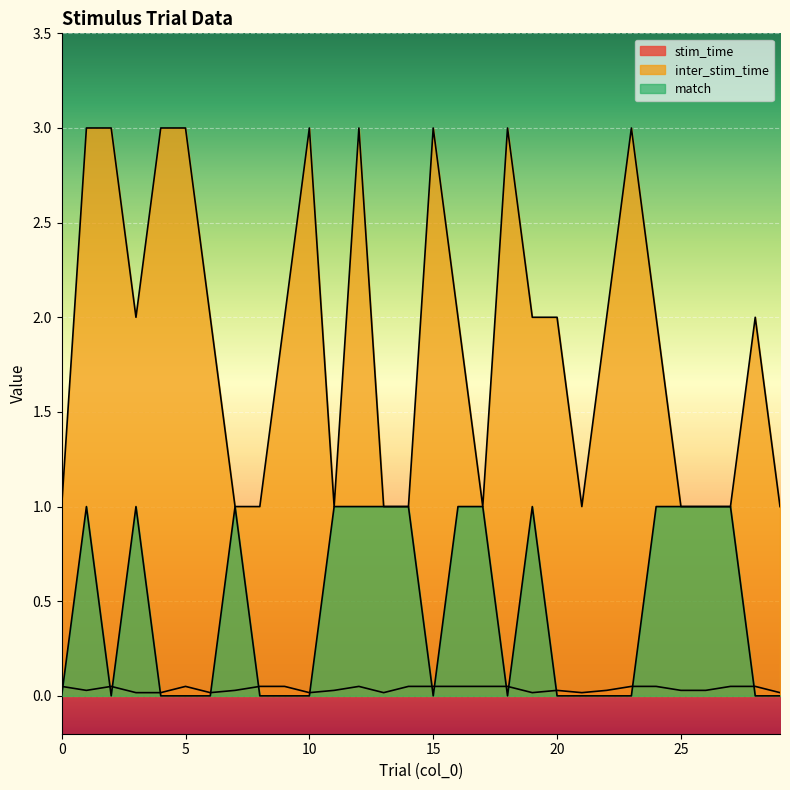

True or false: inter_stim_time and match cross at least once.

False